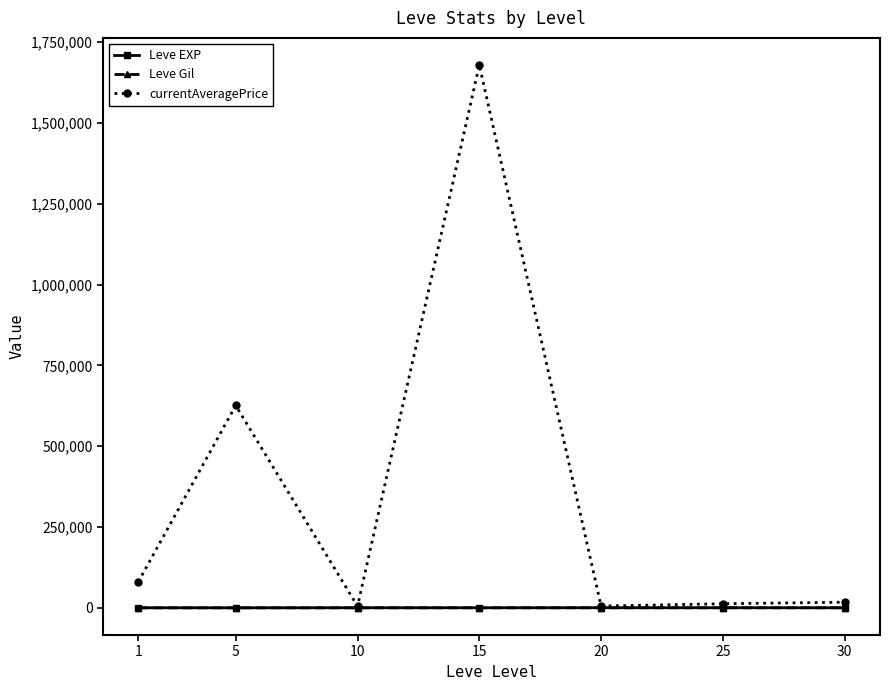

What is the value of the Leve EXP point at the 6th from the left?

603.3